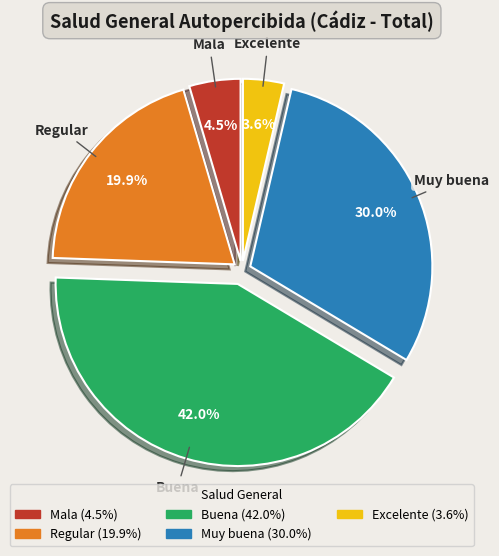

To the nearest percent, what percentage of the pie is Excelente?

4%